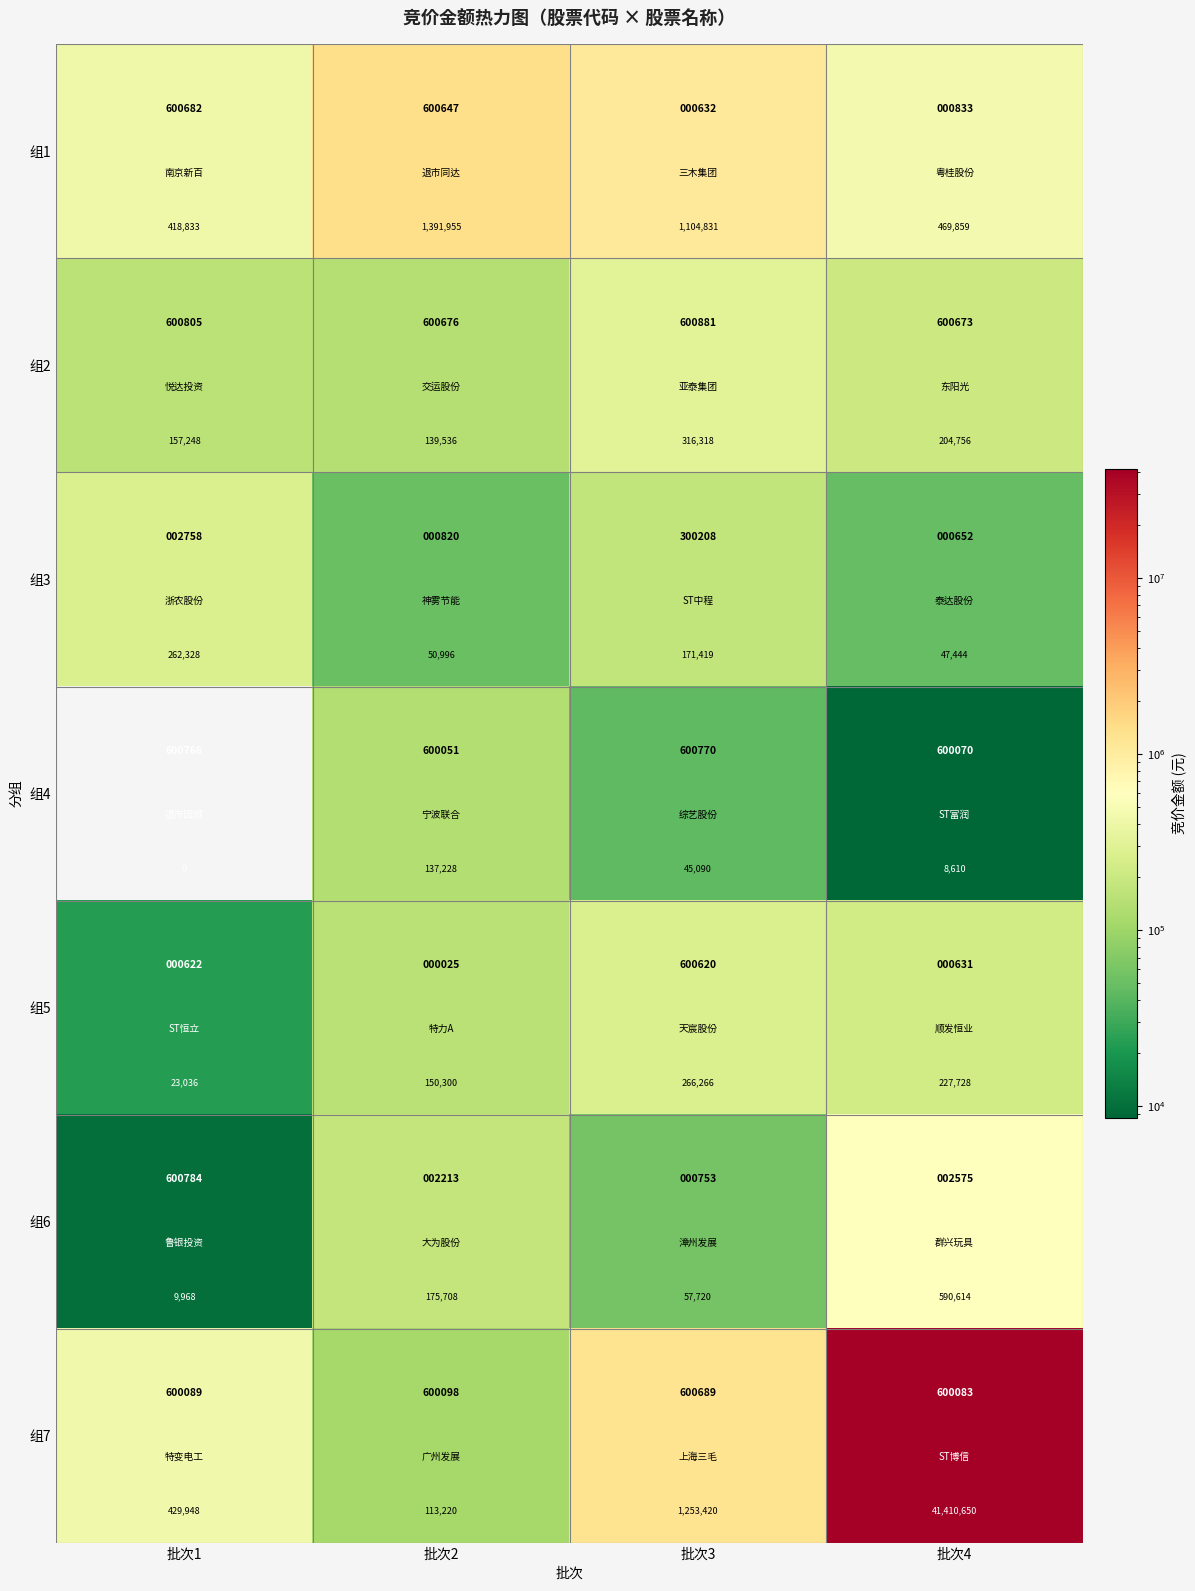

What is the difference between the second highest and second lowest values in the 组5 series?

77428